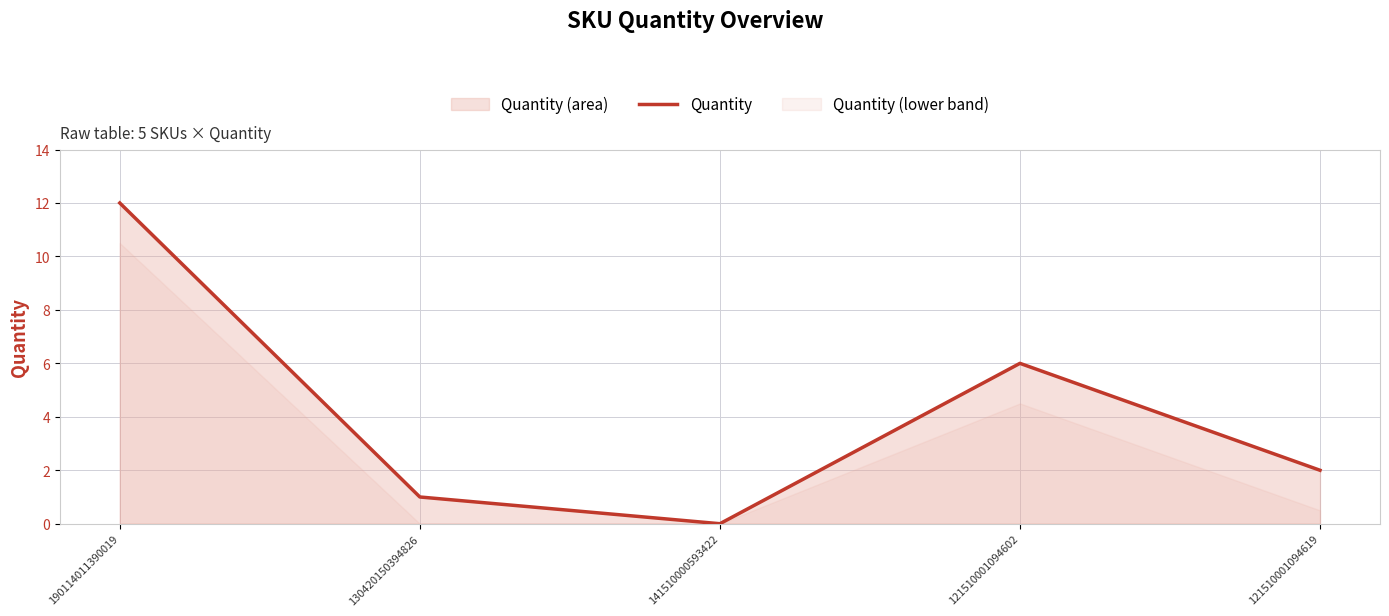

What is the average value?

4